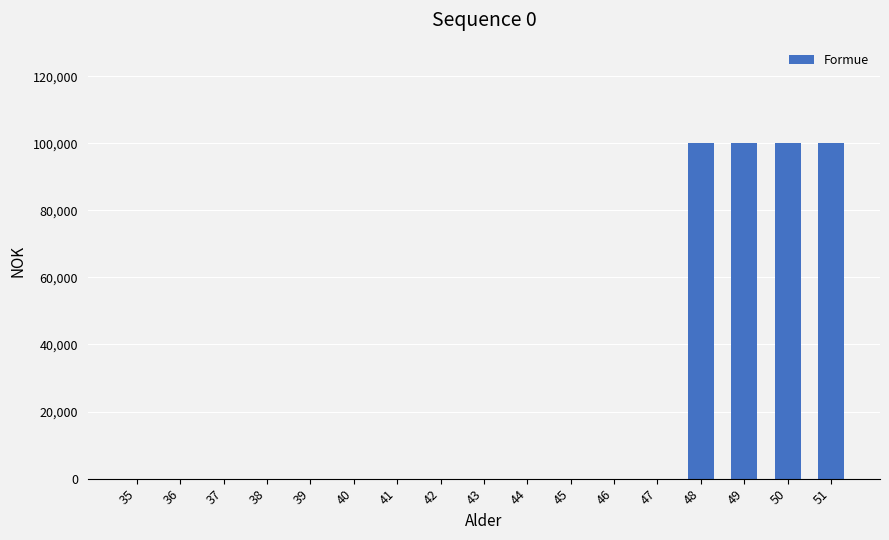

Is it true that the value at 39 is -69251?

False